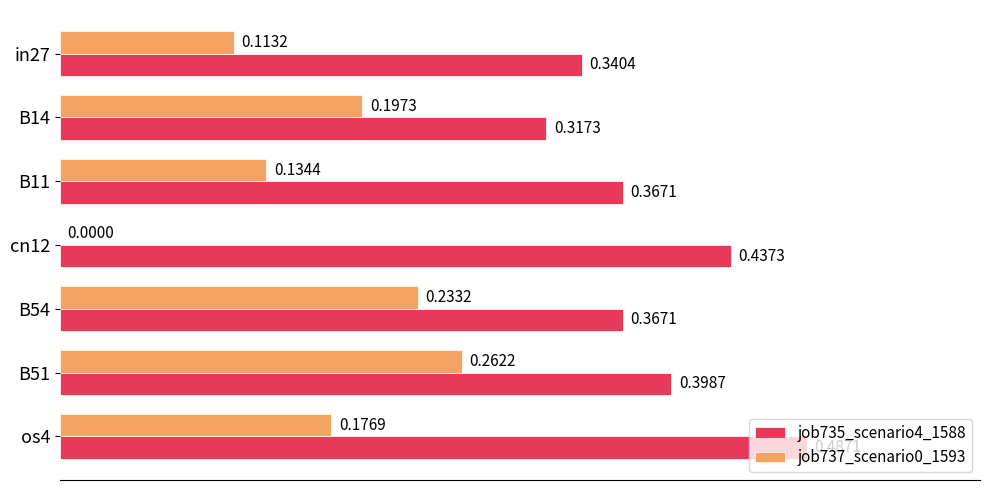

Which series has the widest spread of values?

job737_scenario0_1593